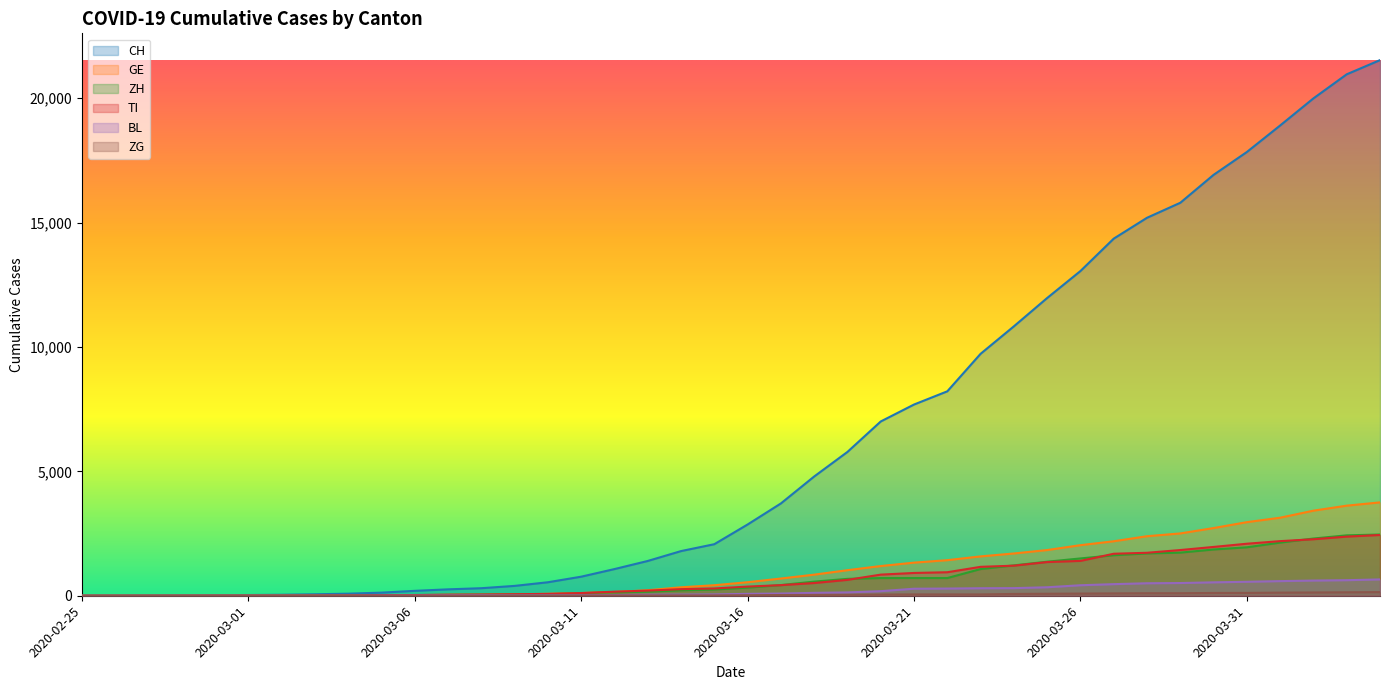

At how many categories does at least one series exceed 14028?

9